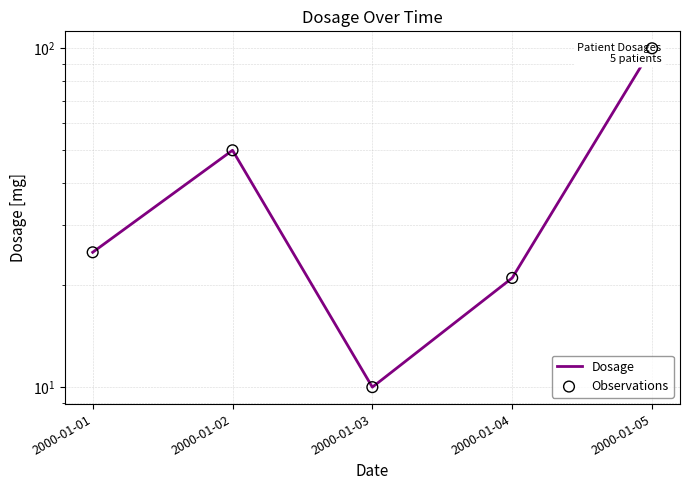

Which series has the largest Y range (max minus min)?

Dosage